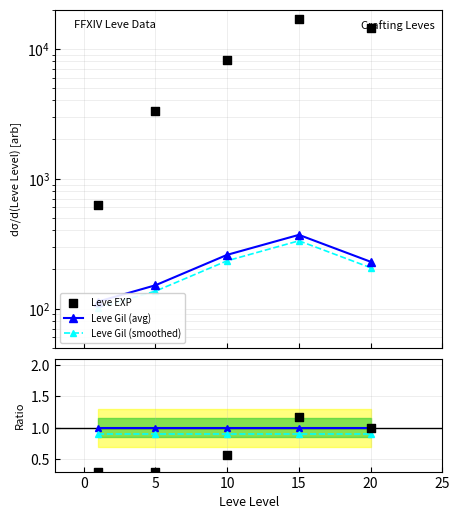

Which series contains the highest Y value?

Leve EXP